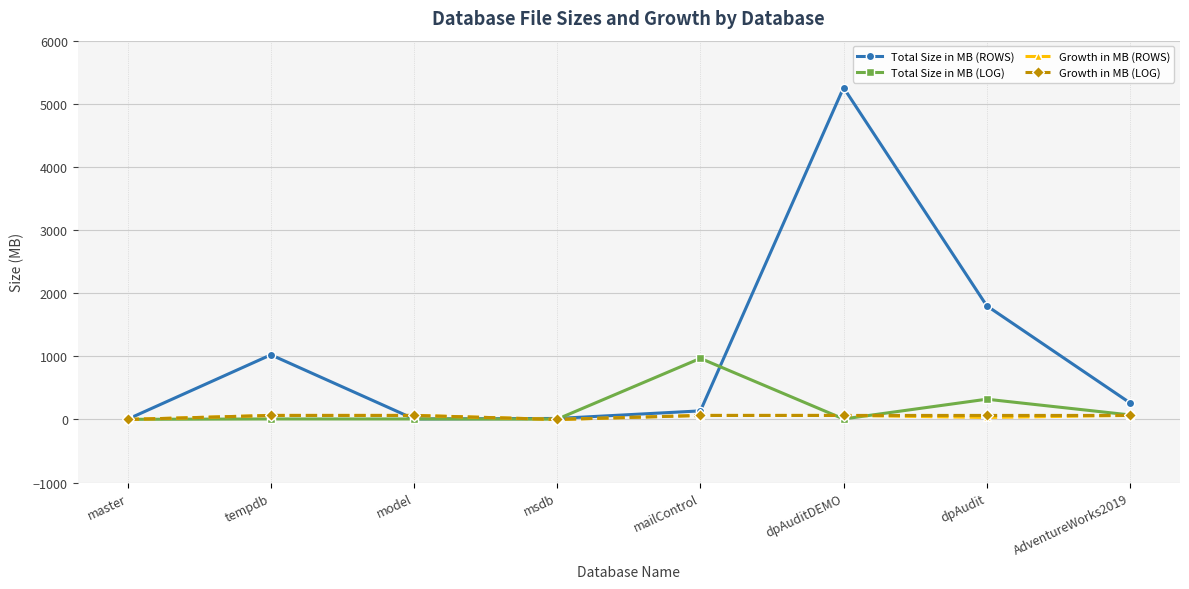

How many data points in Total Size in MB (LOG) are less than 8?

2